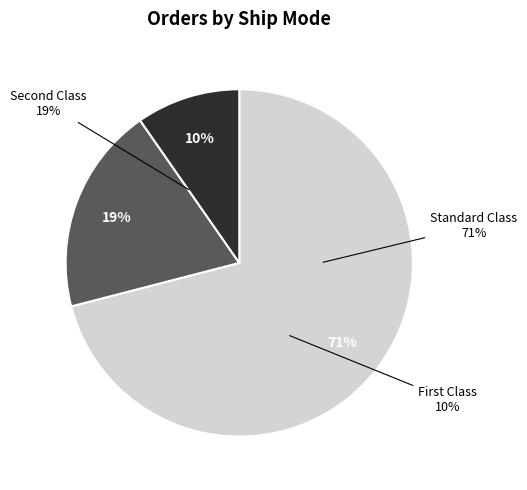

Count the number of slices in the pie.

3